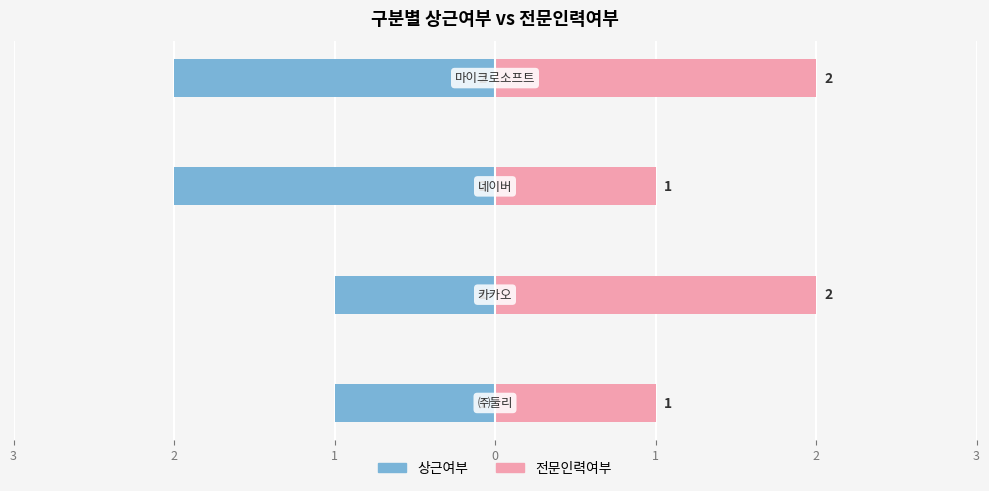

The 상근여부 series shows 0 at 2. True or false?

False